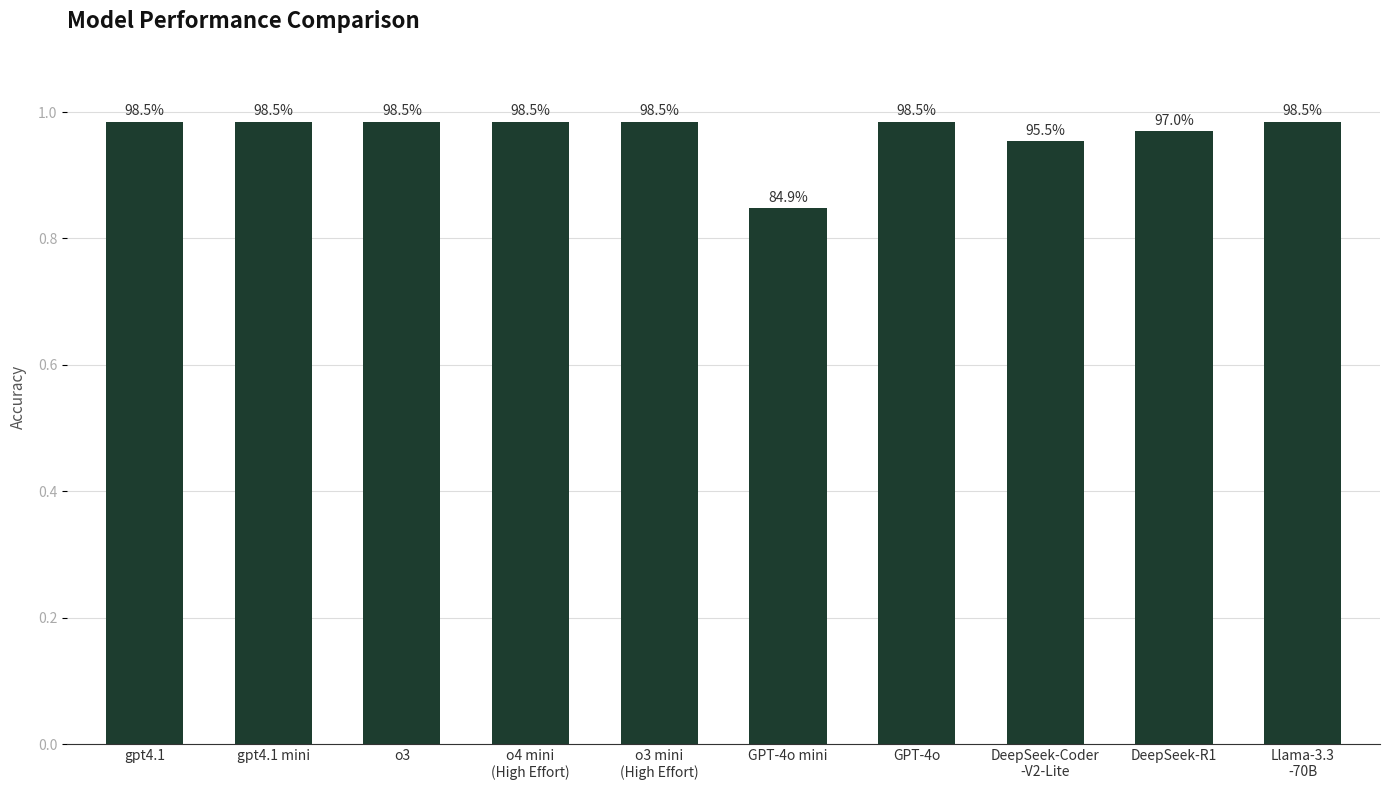

What position from the left is GPT-4o?

7